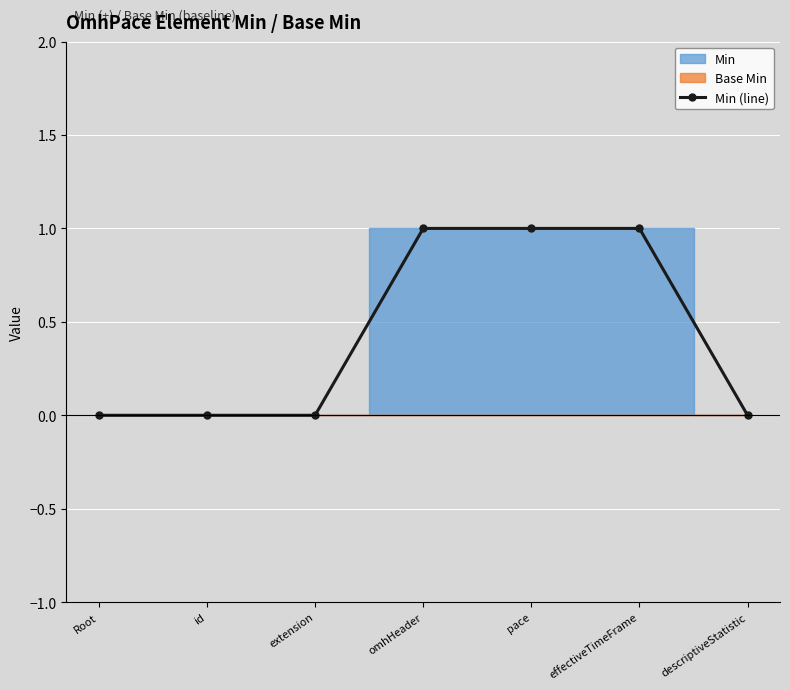

The chart shows a value of 1 at extension. True or false?

False